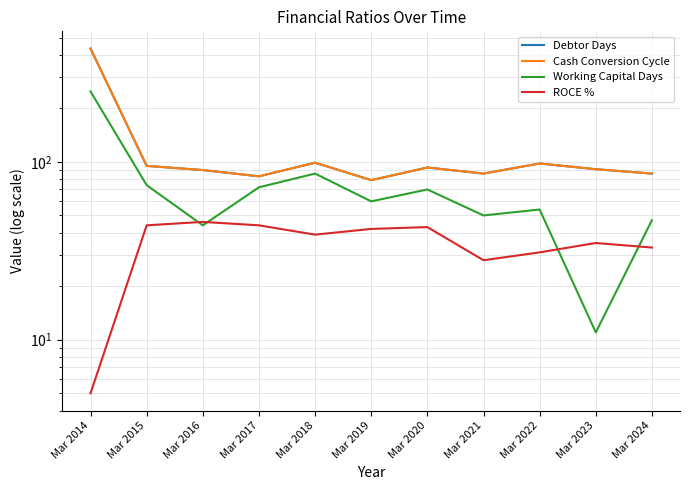

What is the total value across all series at Mar 2015?

308